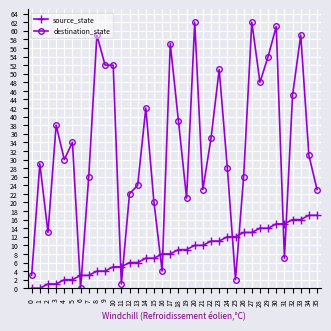

What is the greatest value displayed?

62